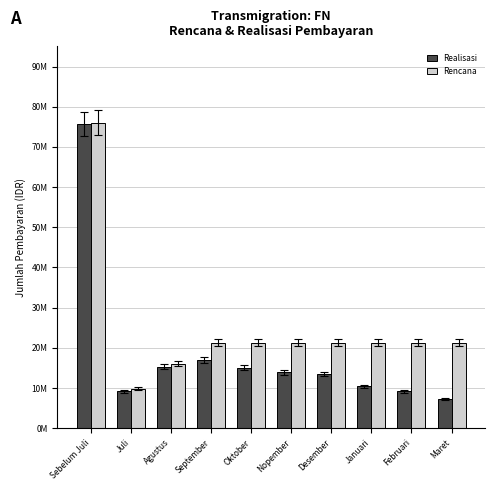

What is the maximum value for Realisasi?

75675000